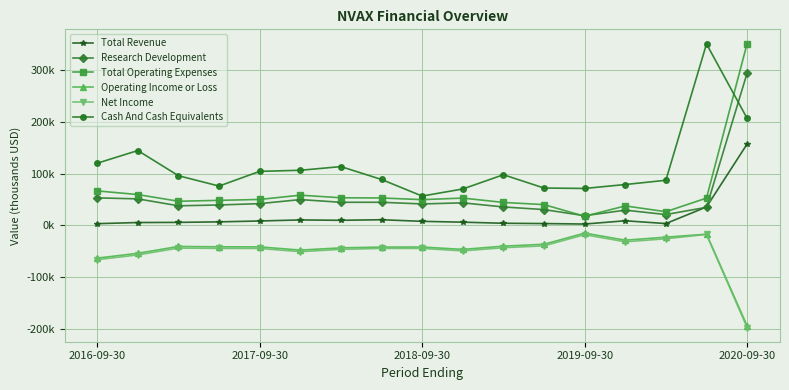

Does the chart have visible grid lines?

Yes